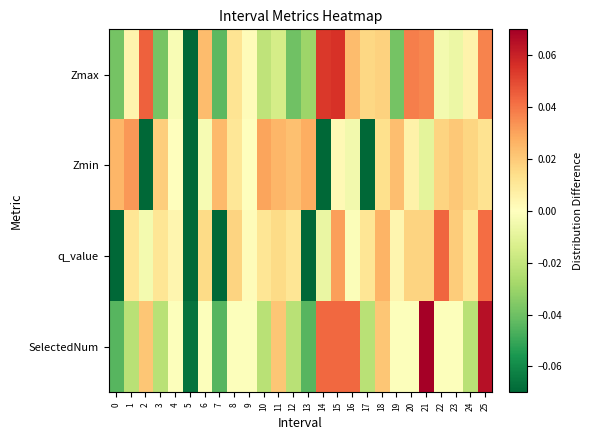

Reading left to right, list all the values displayed in this chart.

Zmax: 0=-0.0	1=0.0	2=0.0	3=-0.0	4=-0.0	5=-0.1	6=0.0	7=-0.0	8=0.0	9=0.0	10=-0.0	11=-0.0	12=-0.0	13=-0.0	14=0.1	15=0.1	16=0.0	17=0.0	18=0.0	19=-0.0	20=0.0	21=0.0	22=-0.0	23=-0.0	24=0.0	25=0.0
Zmin: 0=0.0	1=0.0	2=-0.1	3=0.0	4=-0.0	5=-0.1	6=-0.0	7=0.0	8=0.0	9=-0.0	10=0.0	11=0.0	12=0.0	13=0.0	14=-0.1	15=0.0	16=-0.0	17=-0.1	18=0.0	19=0.0	20=0.0	21=-0.0	22=0.0	23=0.0	24=0.0	25=0.0
q_value: 0=-0.1	1=0.0	2=-0.0	3=0.0	4=0.0	5=-0.1	6=0.0	7=-0.1	8=0.0	9=0.0	10=0.0	11=0.0	12=0.0	13=-0.1	14=-0.0	15=0.0	16=-0.0	17=0.0	18=0.0	19=0.0	20=0.0	21=0.0	22=0.0	23=0.0	24=0.0	25=0.0
SelectedNum: 0=-0.0	1=-0.0	2=0.0	3=-0.0	4=-0.0	5=-0.1	6=-0.0	7=-0.0	8=-0.0	9=-0.0	10=-0.0	11=0.0	12=-0.0	13=-0.0	14=0.0	15=0.0	16=0.0	17=-0.0	18=0.0	19=-0.0	20=-0.0	21=0.1	22=-0.0	23=-0.0	24=-0.0	25=0.1